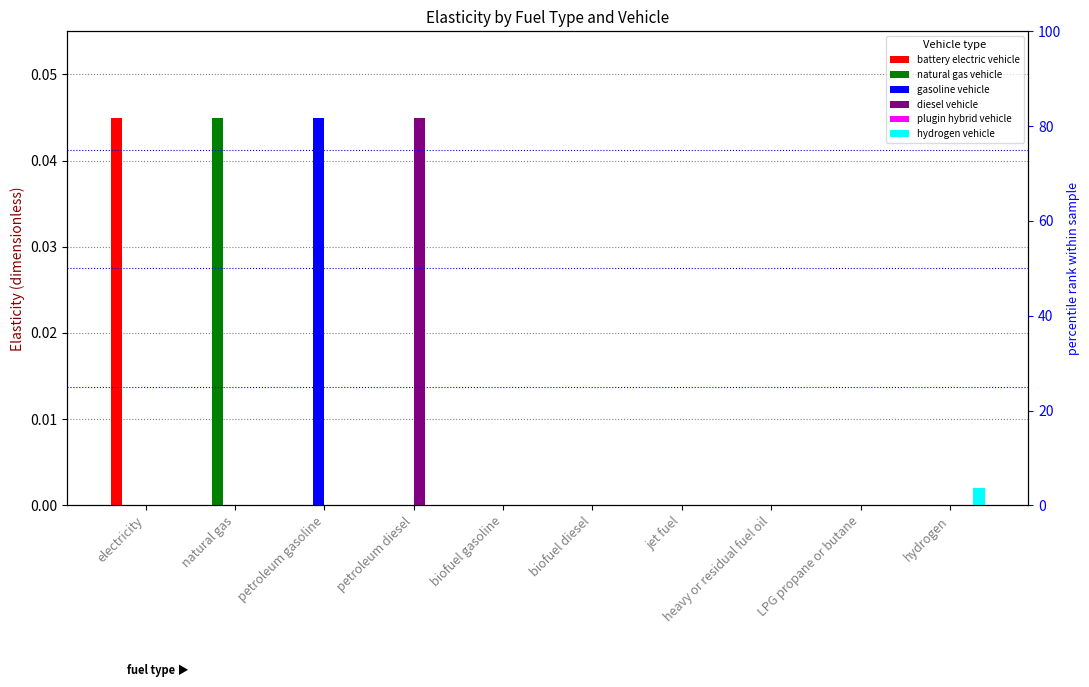

What are all the series names shown in the legend?

battery electric vehicle, natural gas vehicle, gasoline vehicle, diesel vehicle, plugin hybrid vehicle, hydrogen vehicle